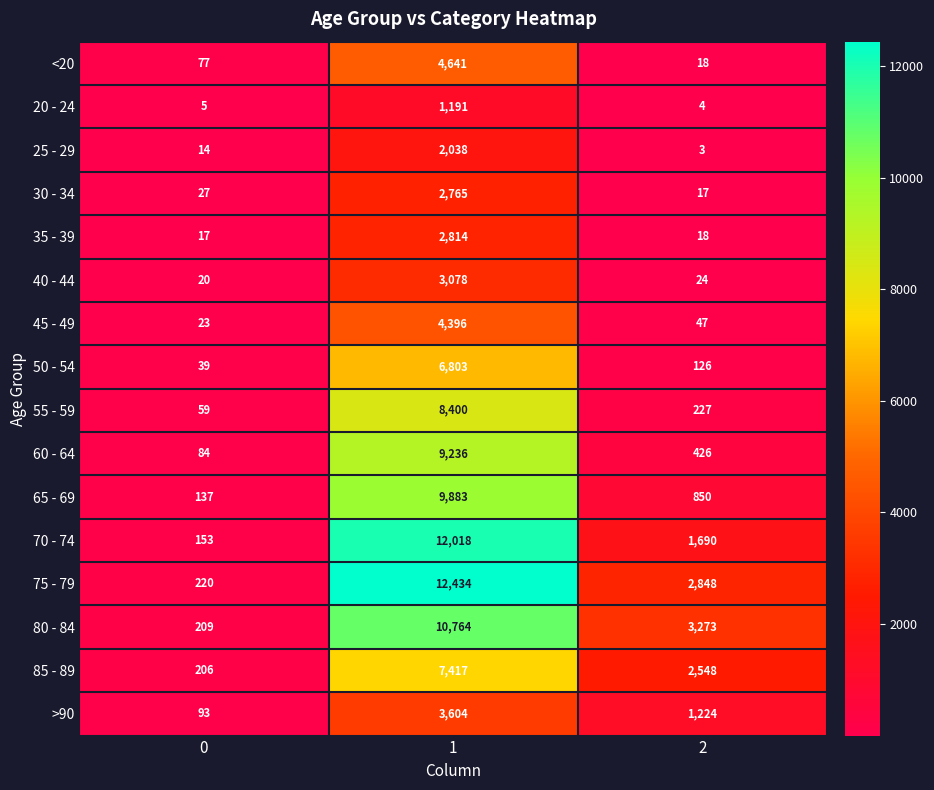

How many distinct data groups are displayed?

16